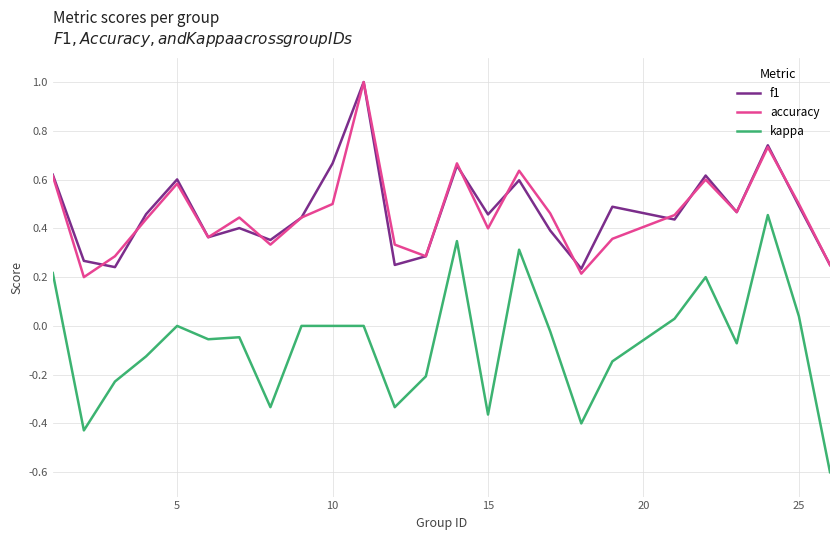

True or false: f1 and kappa cross at least once.

False